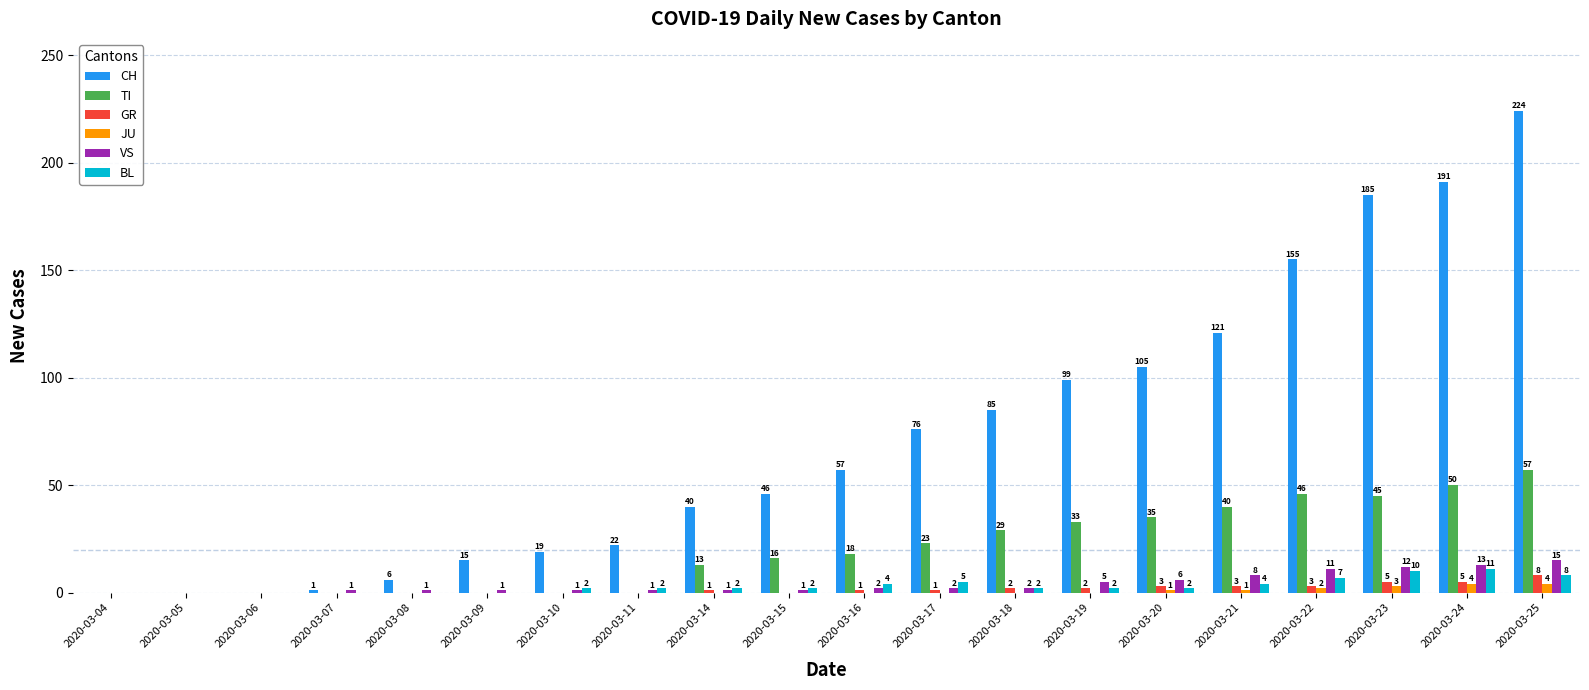

How many JU values are between 0 and 1?

16